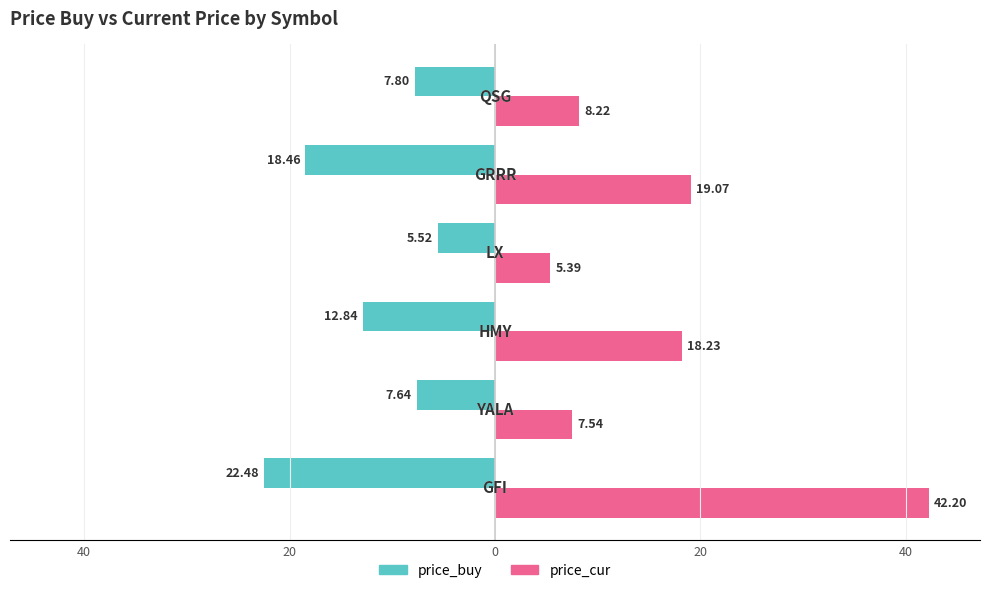

What are all the series names shown in the legend?

price_buy, price_cur